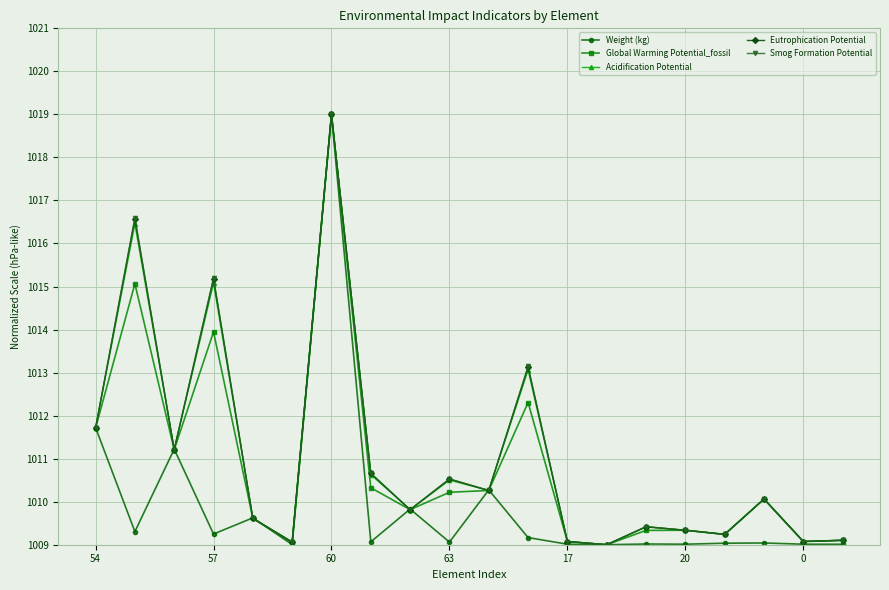

What is the greatest value displayed?

1019.0